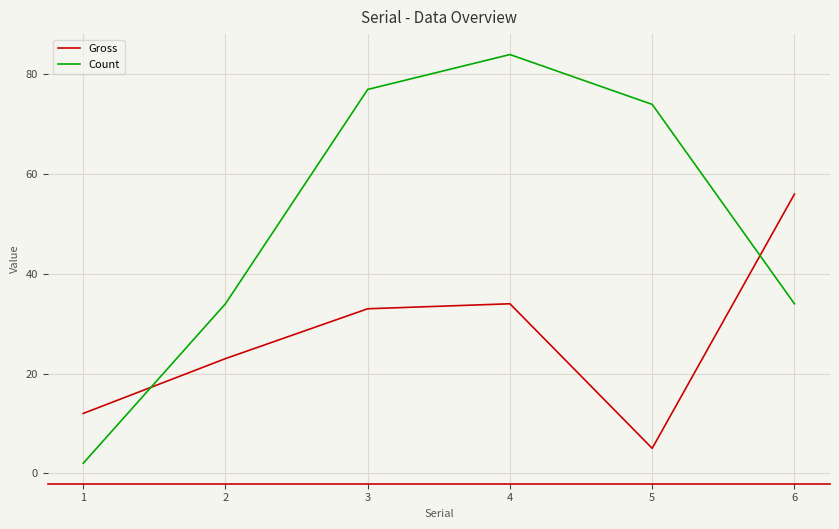

Which series has the widest spread of values?

Count